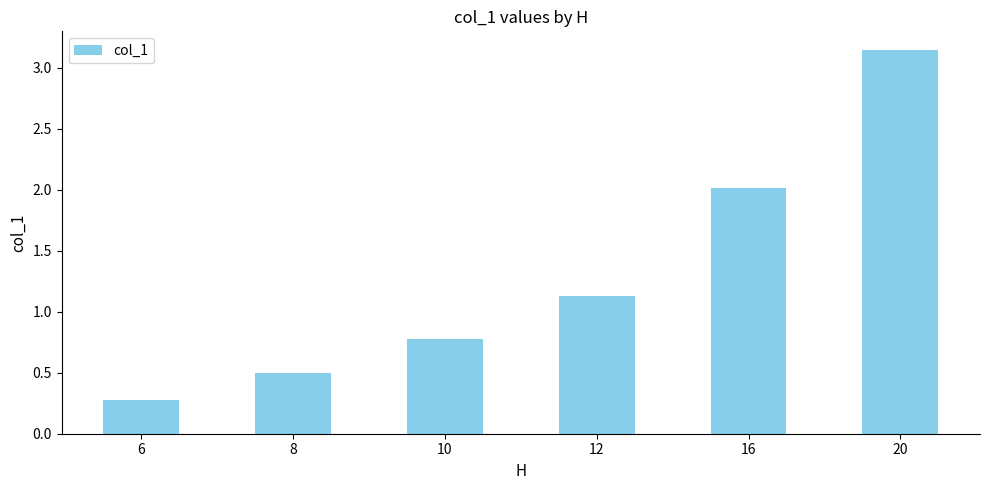

List the labels in order of value, smallest first.

6, 8, 10, 12, 16, 20